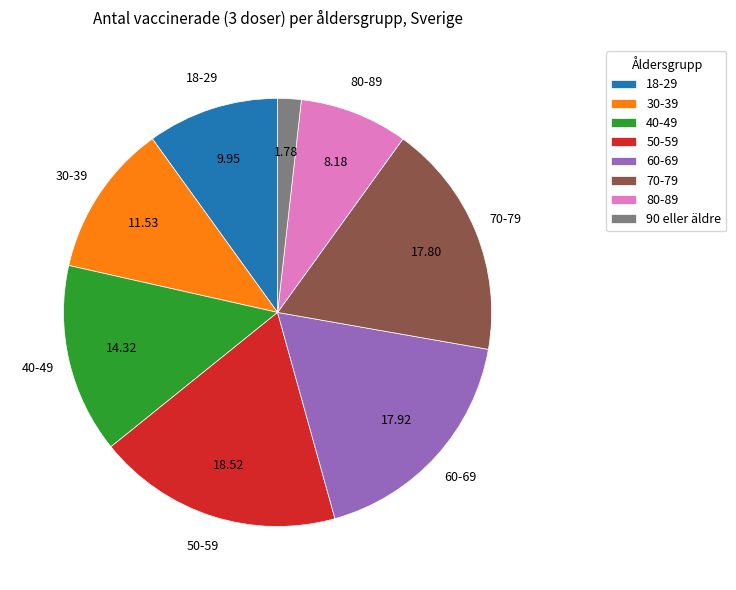

Which category has the biggest portion of the pie?

50-59